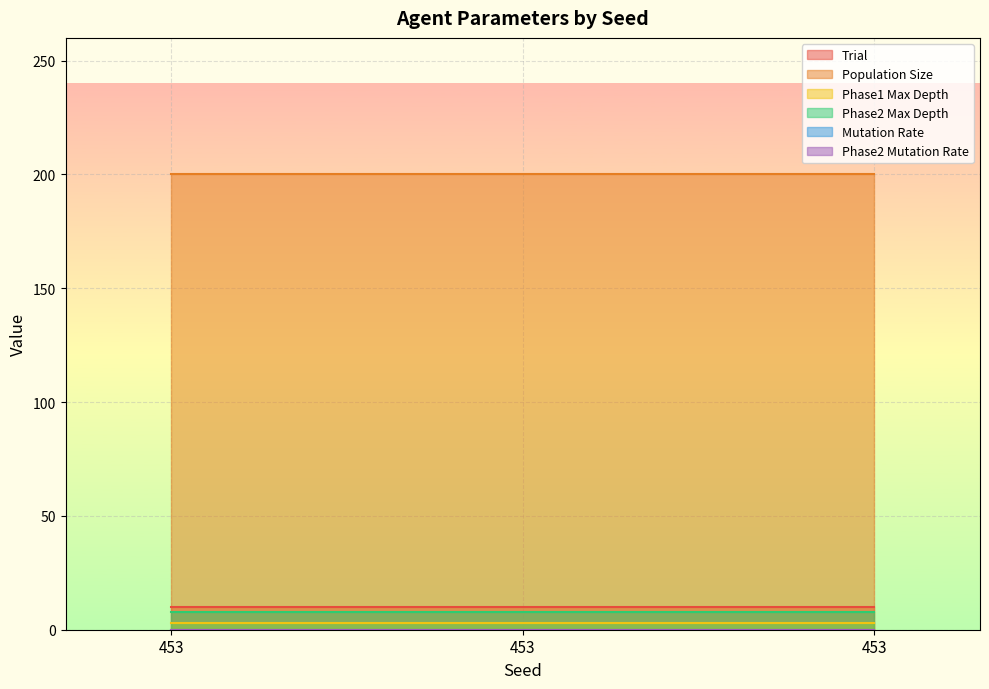

At how many categories does at least one series exceed 7?

3